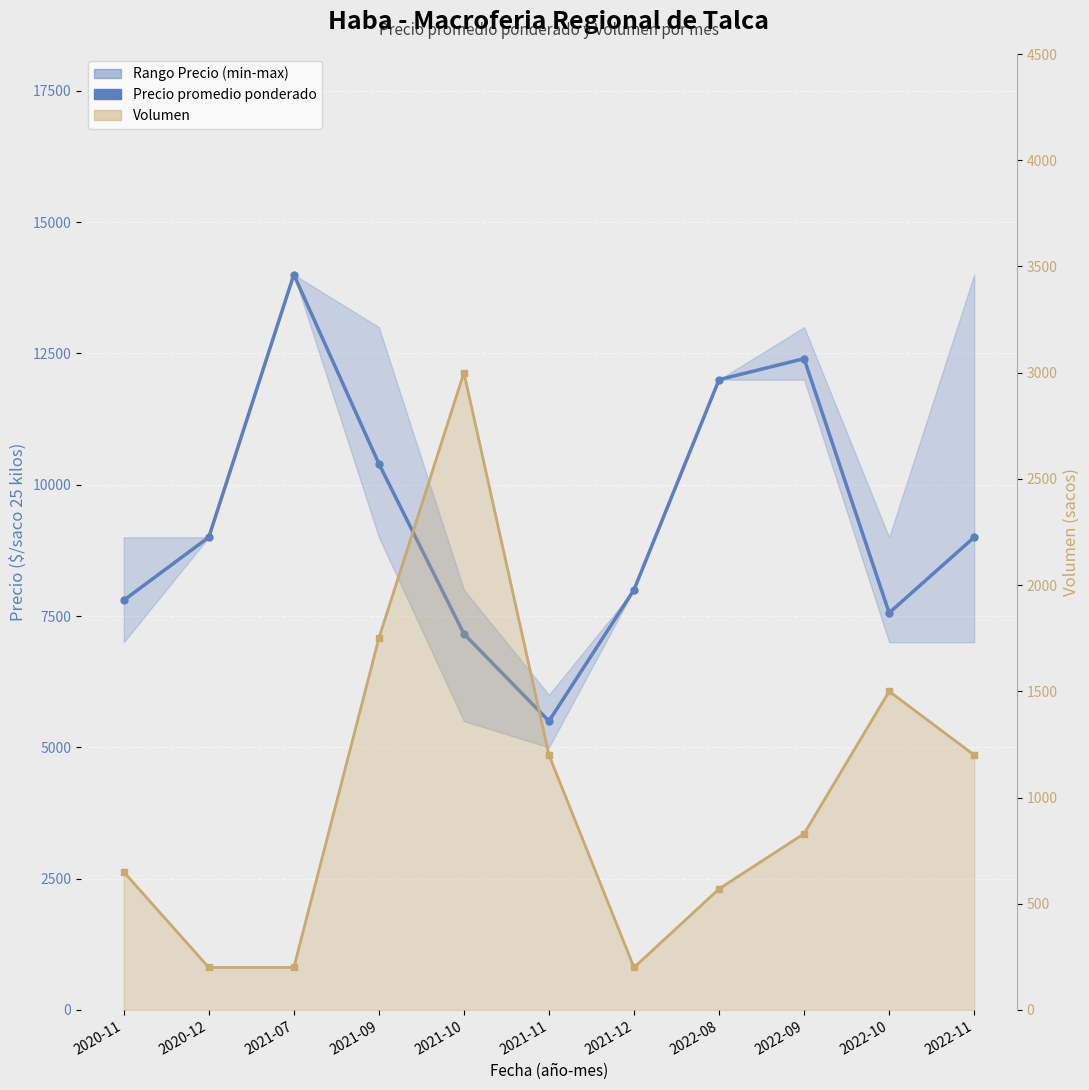

Which series has the widest spread of values?

Precio promedio ponderado